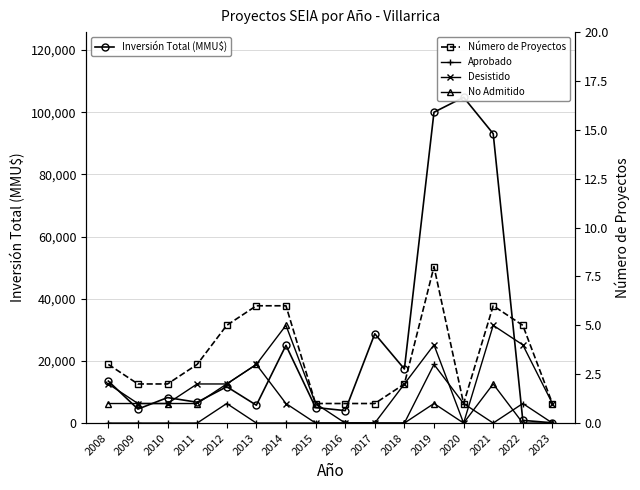

True or false: No Admitido has more than 2 points higher than both neighbors.

True